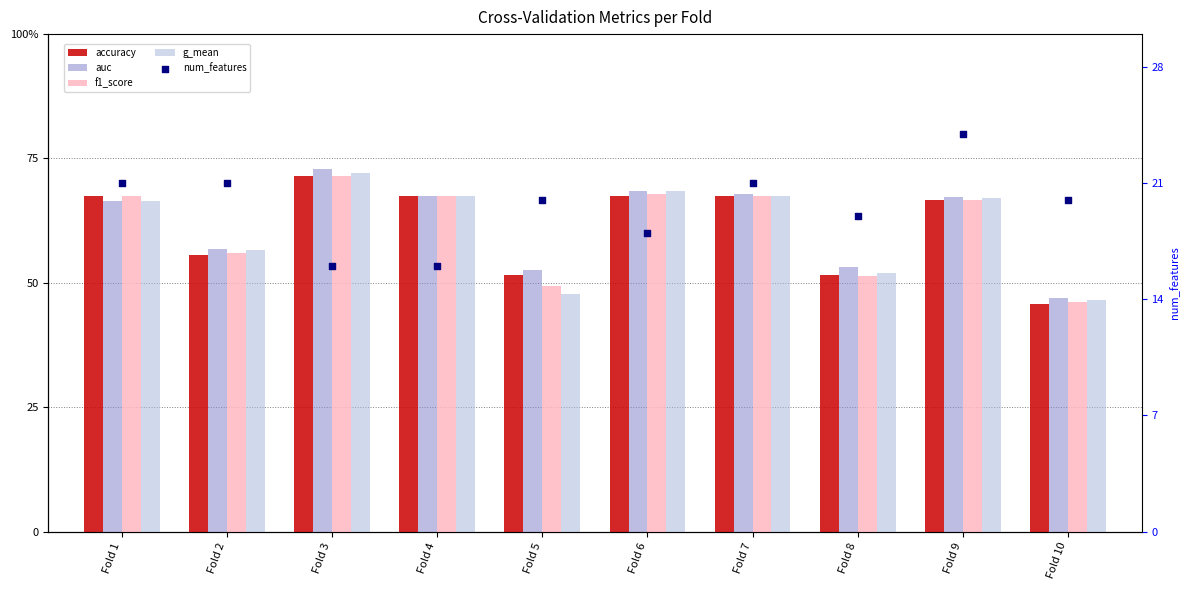

Which series has the widest spread of Y values?

auc